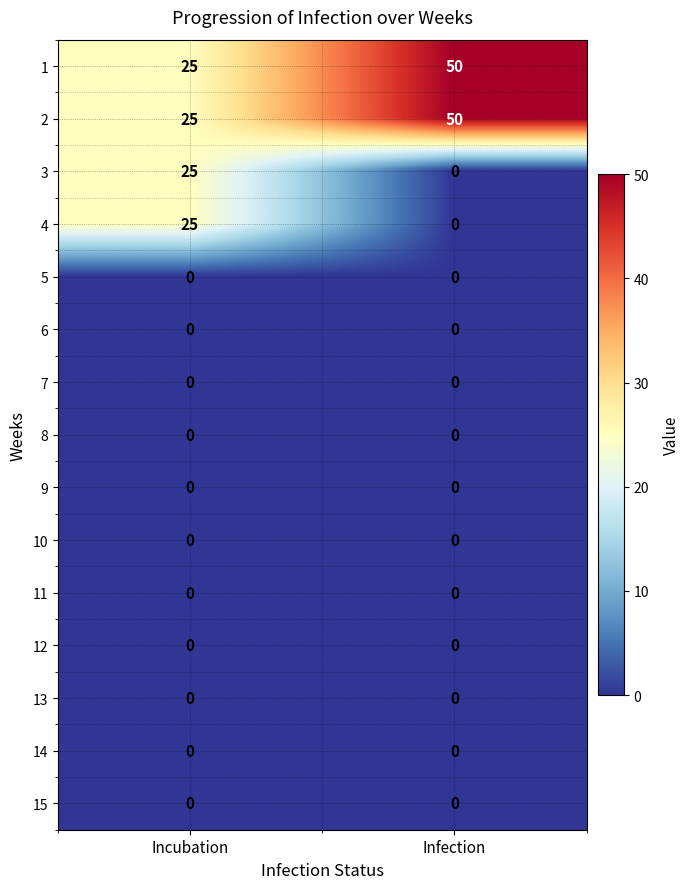

At which category does the chart reach its peak across all series?

Infection